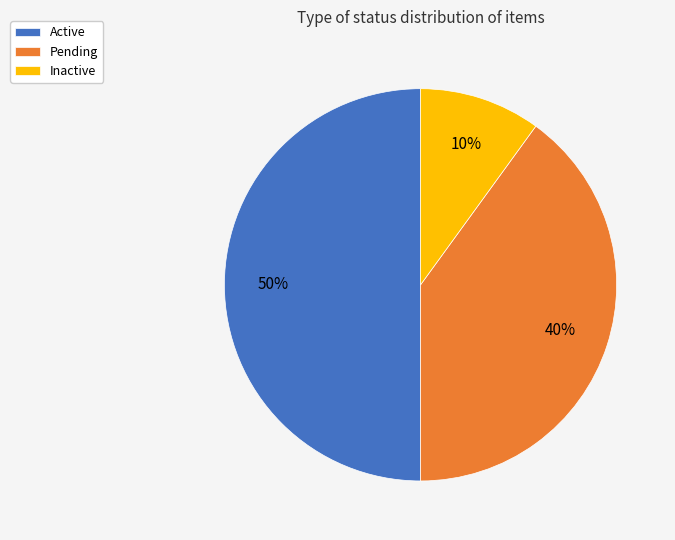

To the nearest percent, what percentage of the pie is Inactive?

10%